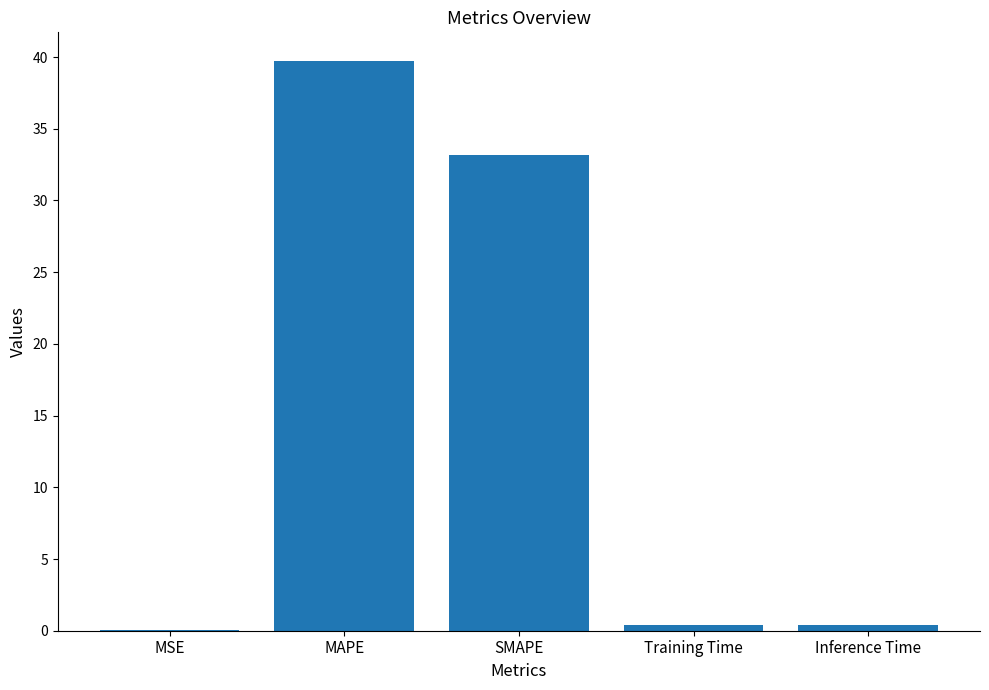

Are the bars horizontal?

No